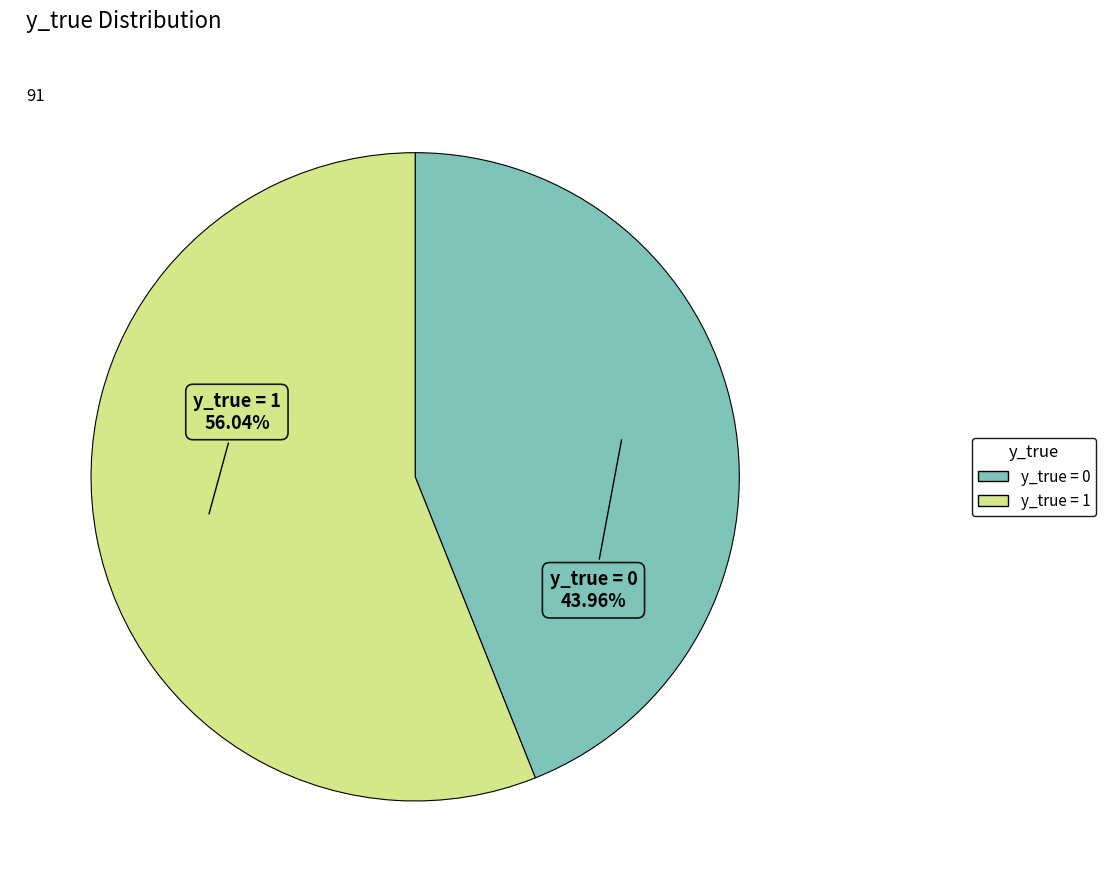

What percentage is NOT represented by y_true = 0?

56.0%